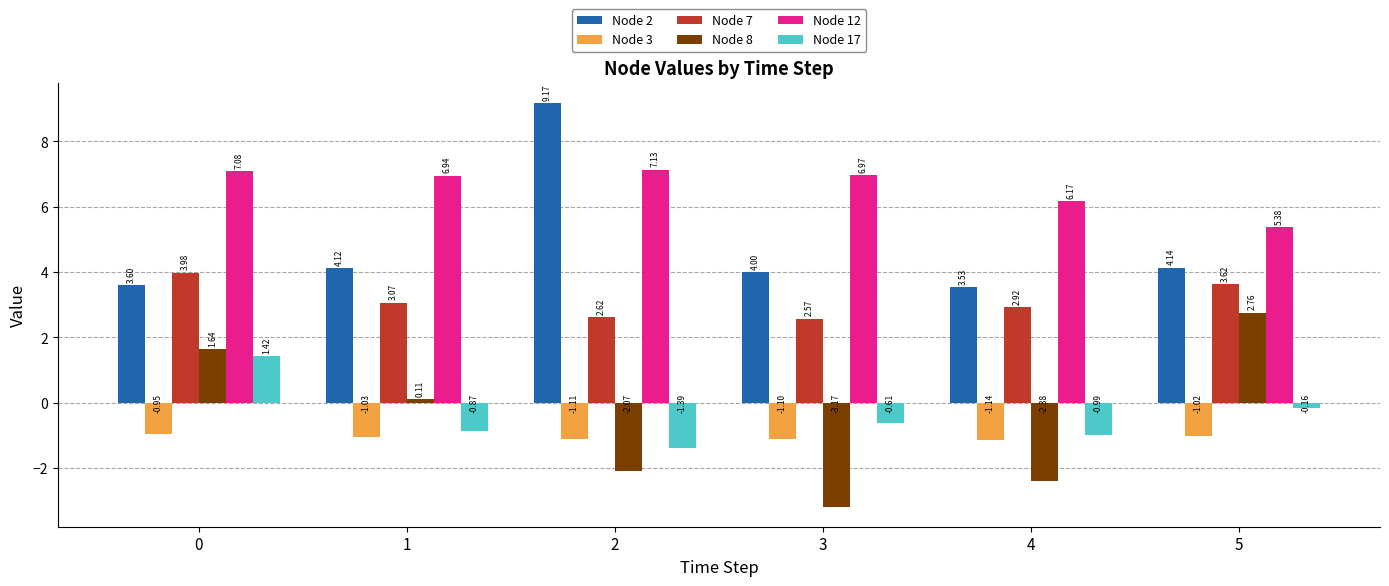

What is the average value of the Node 12 series?

6.6